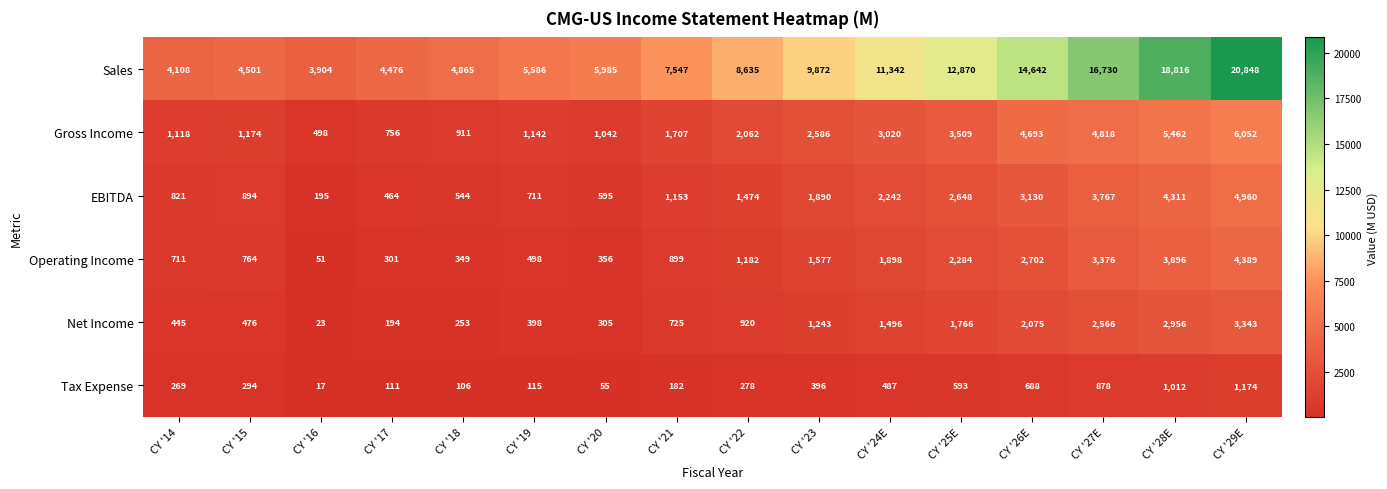

What is the smallest value displayed?

17